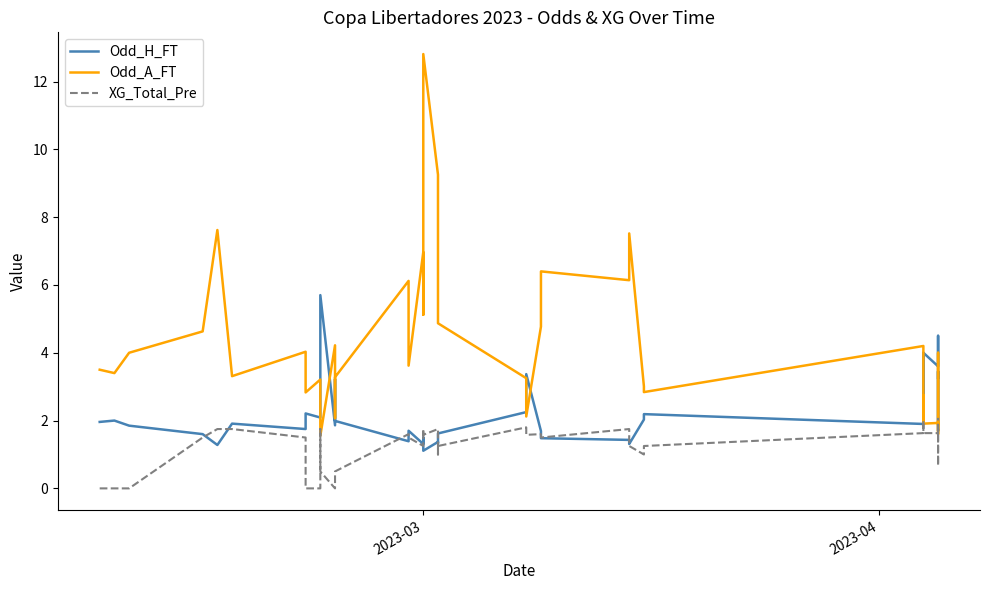

Rank the series by their maximum value, from lowest to highest.

XG_Total_Pre, Odd_H_FT, Odd_A_FT